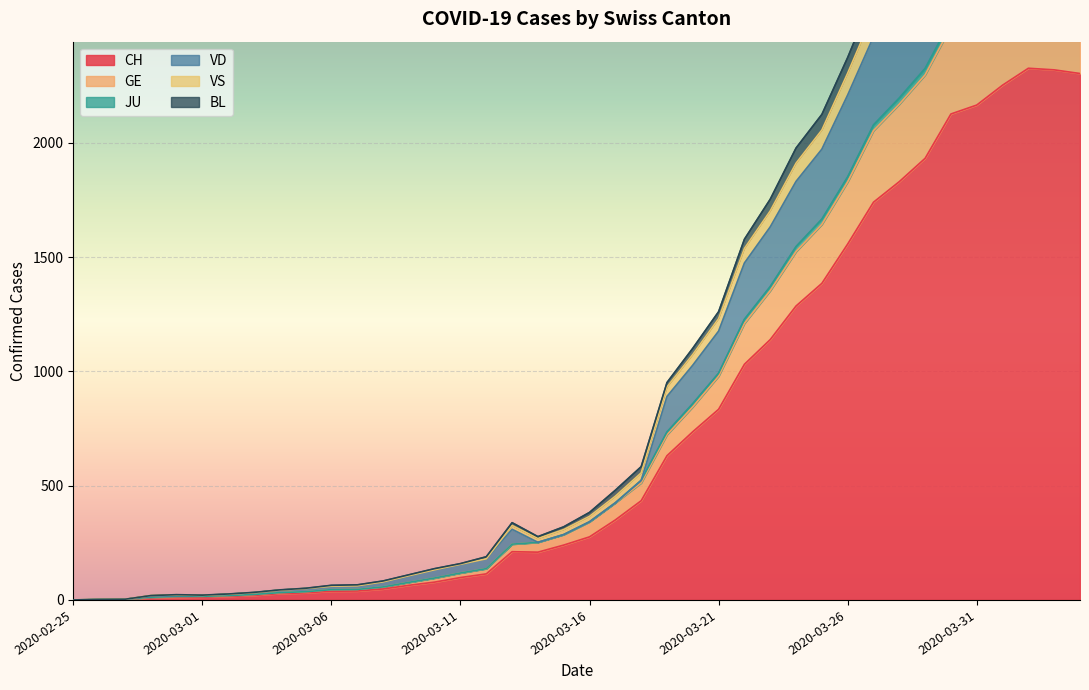

What is the highest value of the CH series?

2326